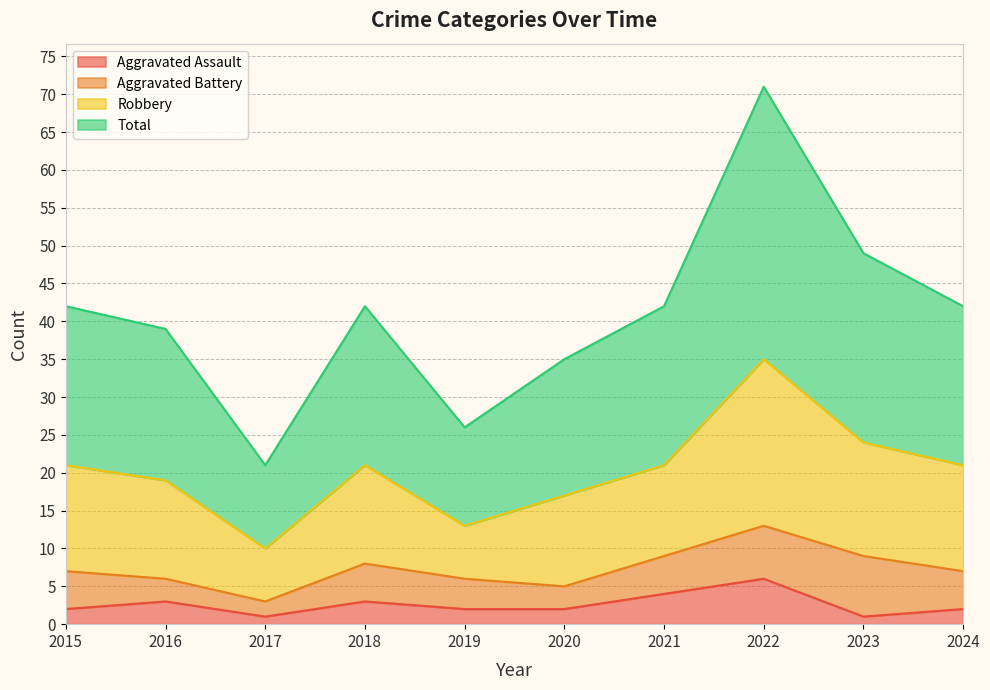

Which category has the highest value in the Aggravated Assault series?

2022